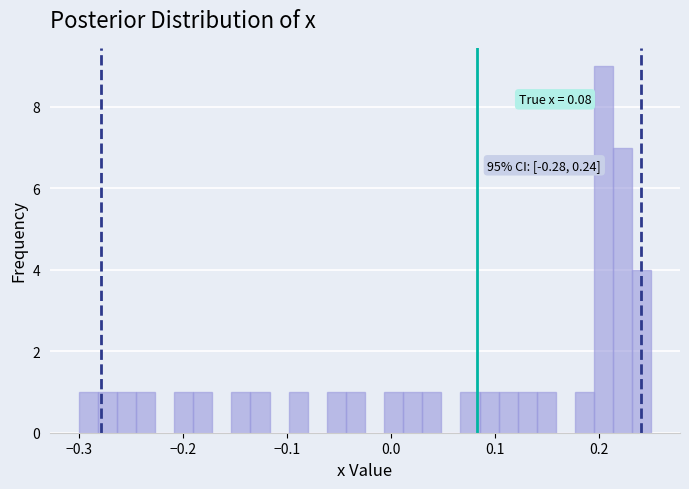

Around what value on the x-axis is the tallest bar? Give the approximate position of its centre, as read against the axis.

0.20